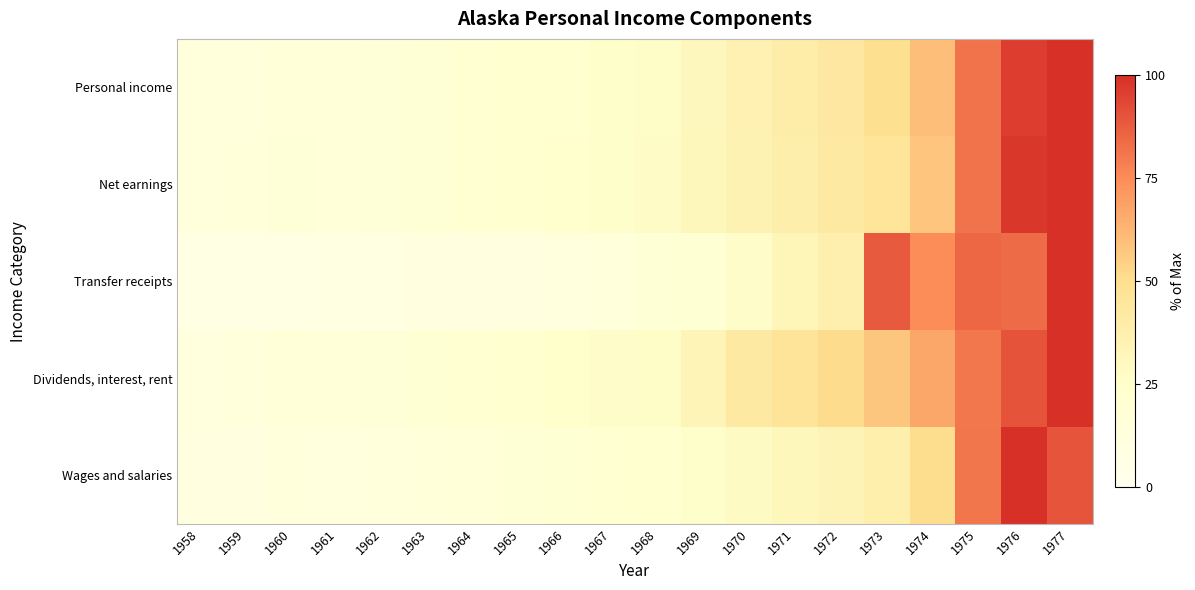

Reading right to left, what are all the values shown in this chart?

Personal income: 1977=100.0	1976=96.4	1975=81.9	1974=59.9	1973=49.4	1972=42.7	1971=39.2	1970=35.6	1969=31.1	1968=27.0	1967=25.0	1966=23.0	1965=21.6	1964=20.0	1963=17.9	1962=16.5	1961=15.8	1960=16.1	1959=14.0	1958=13.4
Net earnings: 1977=100.0	1976=98.0	1975=81.9	1974=58.0	1973=45.7	1972=42.0	1971=38.6	1970=35.3	1969=31.6	1968=27.6	1967=25.6	1966=23.5	1965=22.1	1964=20.5	1963=18.3	1962=16.9	1961=16.2	1960=16.6	1959=14.5	1958=14.0
Transfer receipts: 1977=100.0	1976=84.0	1975=85.1	1974=74.9	1973=88.5	1972=37.4	1971=32.7	1970=25.8	1969=19.0	1968=17.2	1967=13.9	1966=12.3	1965=11.1	1964=10.5	1963=9.8	1962=9.4	1961=9.8	1960=7.9	1959=7.7	1958=7.7
Dividends, interest, rent: 1977=100.0	1976=90.2	1975=80.5	1974=67.0	1973=57.6	1972=51.0	1971=46.5	1970=42.0	1969=33.9	1968=27.2	1967=26.1	1966=24.3	1965=22.8	1964=21.3	1963=18.7	1962=16.7	1961=15.9	1960=15.9	1959=13.3	1958=12.4
Wages and salaries: 1977=89.6	1976=100.0	1975=80.9	1974=50.6	1973=37.8	1972=34.3	1971=31.4	1970=28.7	1969=25.6	1968=22.5	1967=20.4	1966=18.6	1965=17.4	1964=16.1	1963=14.2	1962=13.0	1961=12.5	1960=12.9	1959=11.0	1958=10.5